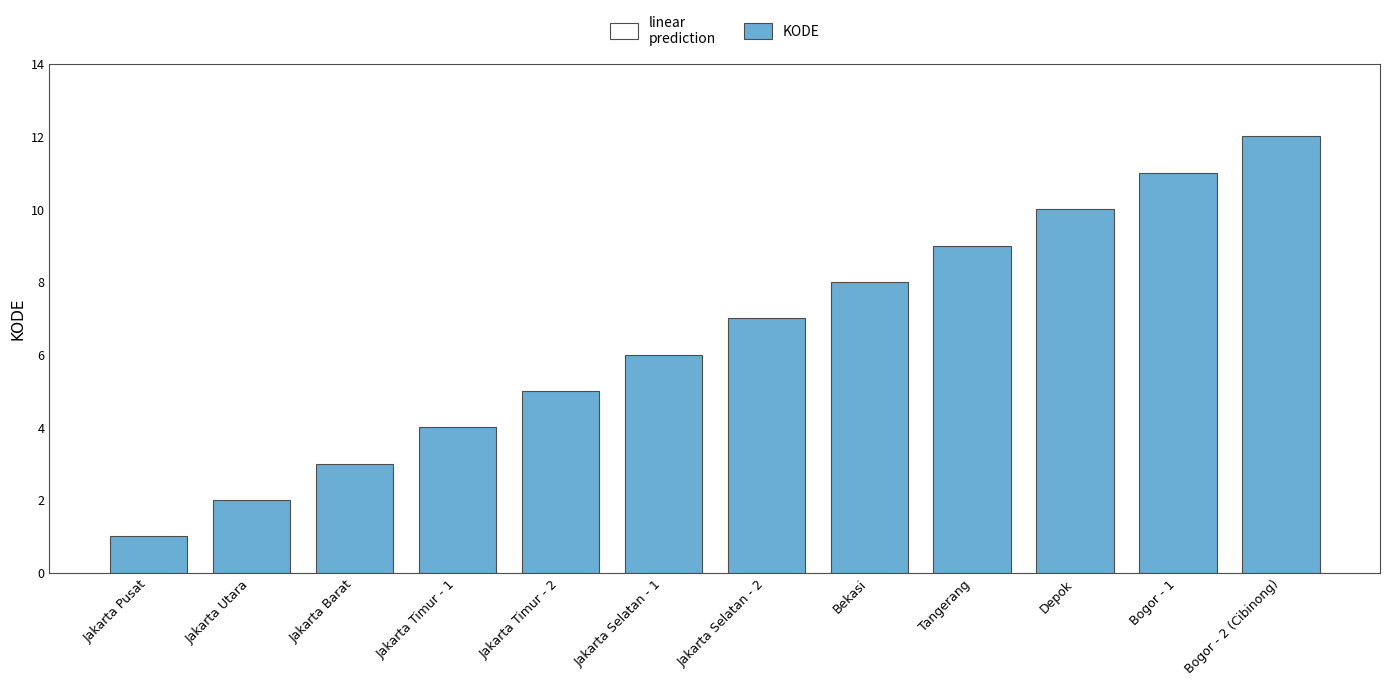

How many data points are less than 7?

6